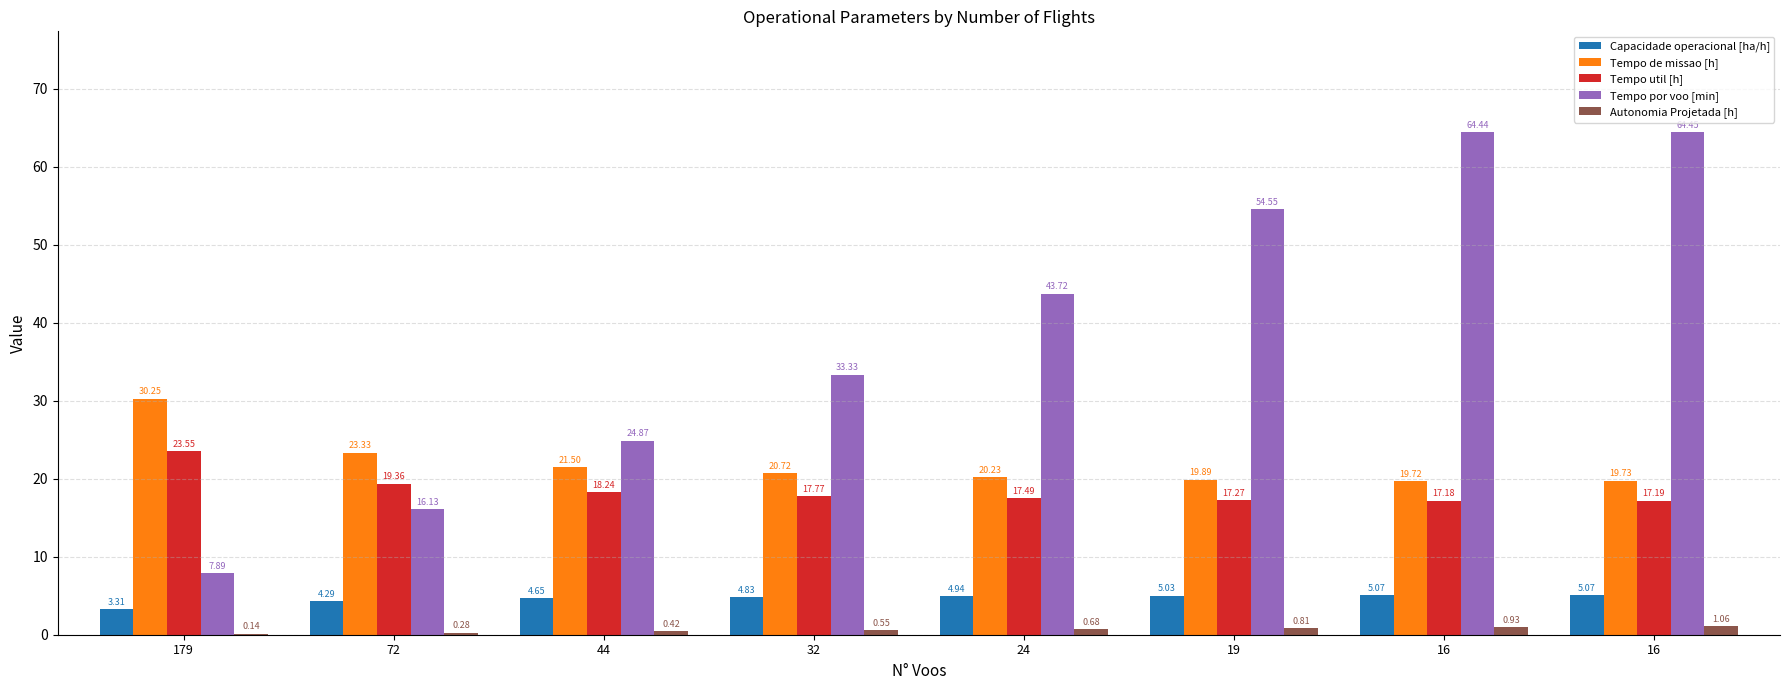

What is the value of the Capacidade operacional [ha/h] bar at the 6th from the left?

5.0